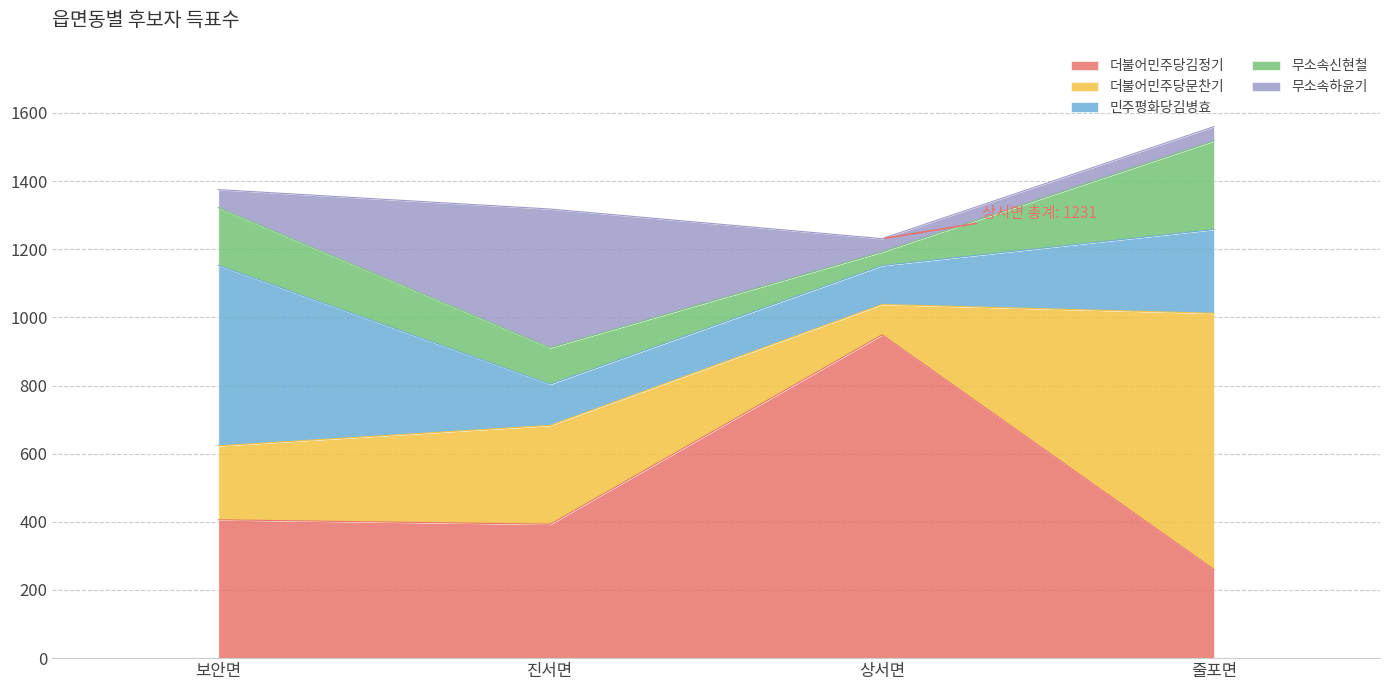

Which category has the lowest value in the 민주평화당김병효 series?

상서면